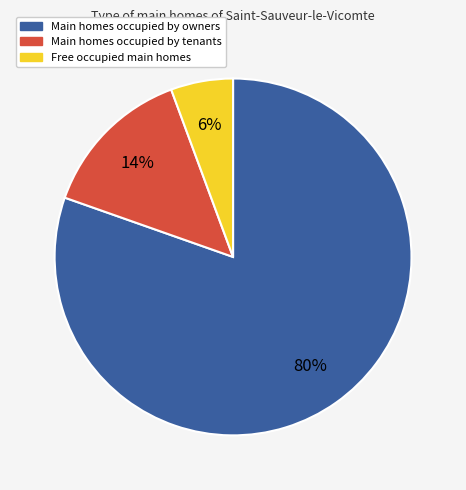

Count the number of slices in the pie.

3